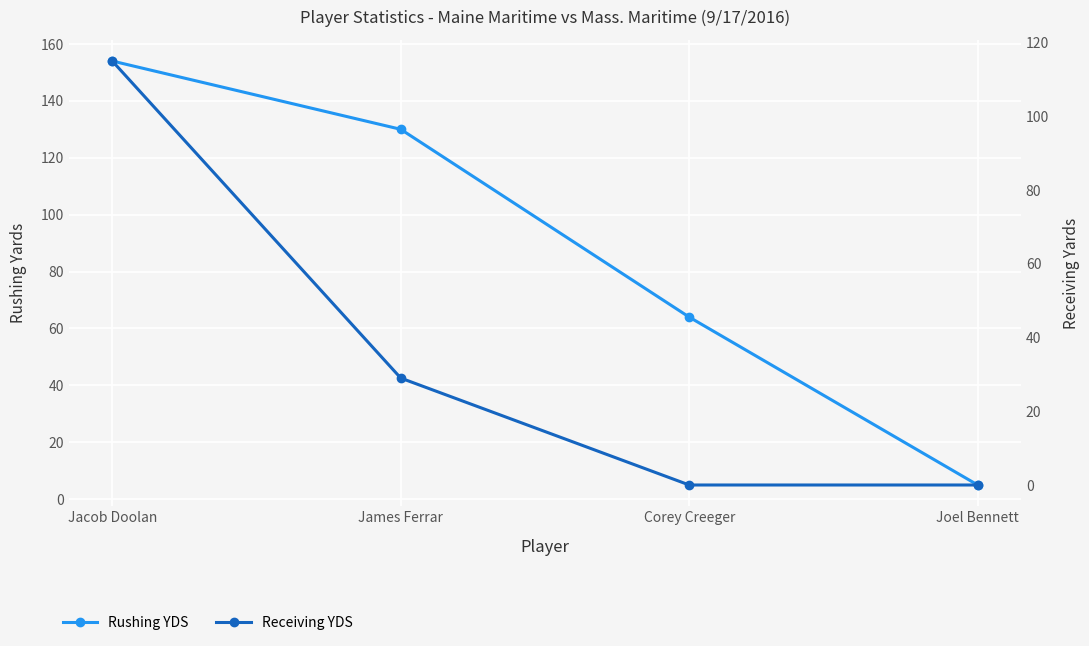

What position from the left is Joel Bennett?

4